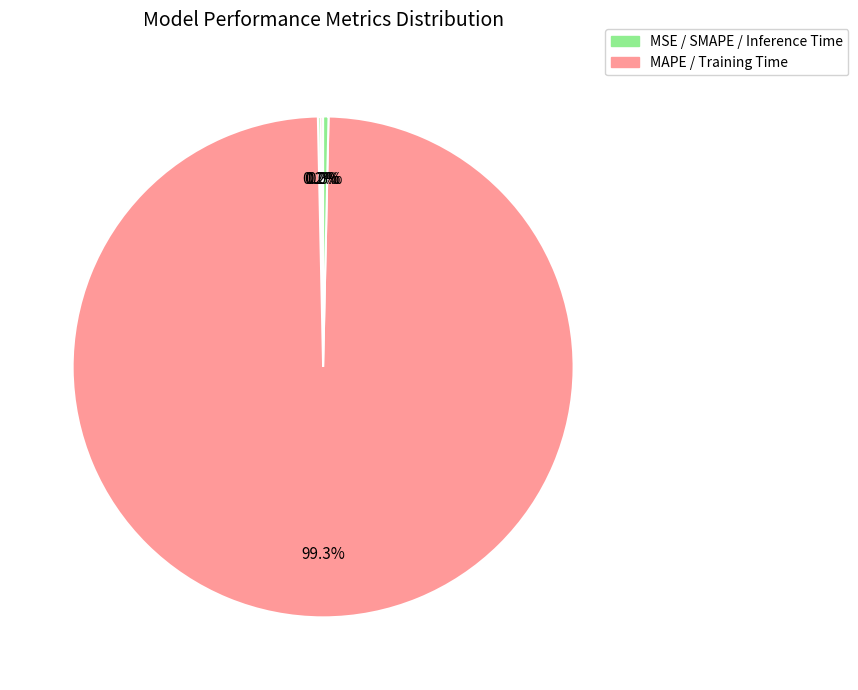

Count the number of slices in the pie.

5